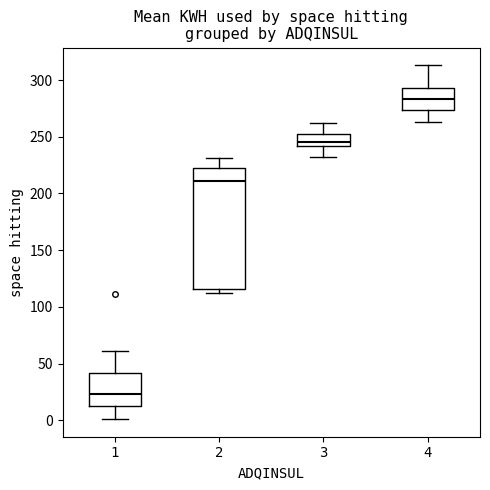

Which box is the tallest, from its lower edge to its upper edge?

2